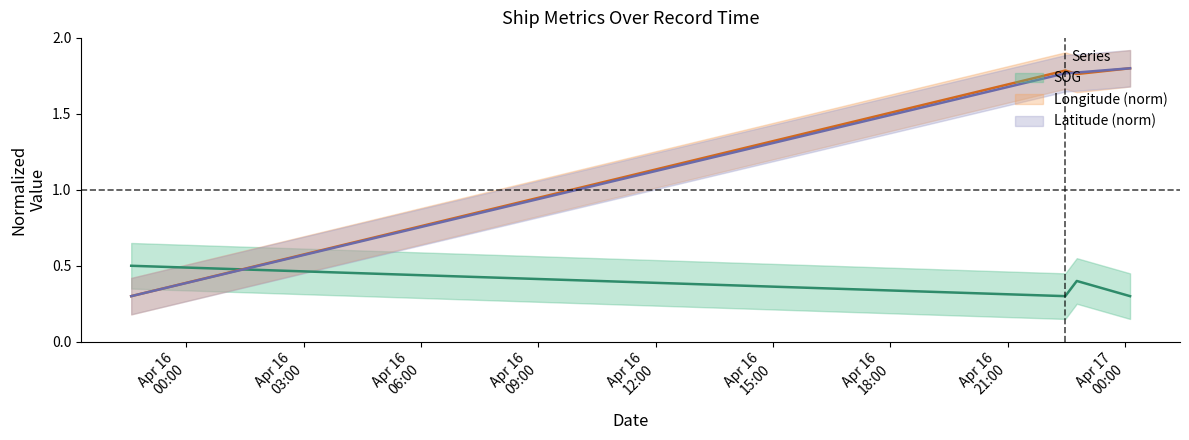

What is the label of the 2nd point from the right?

2024-04-16 22:46:11